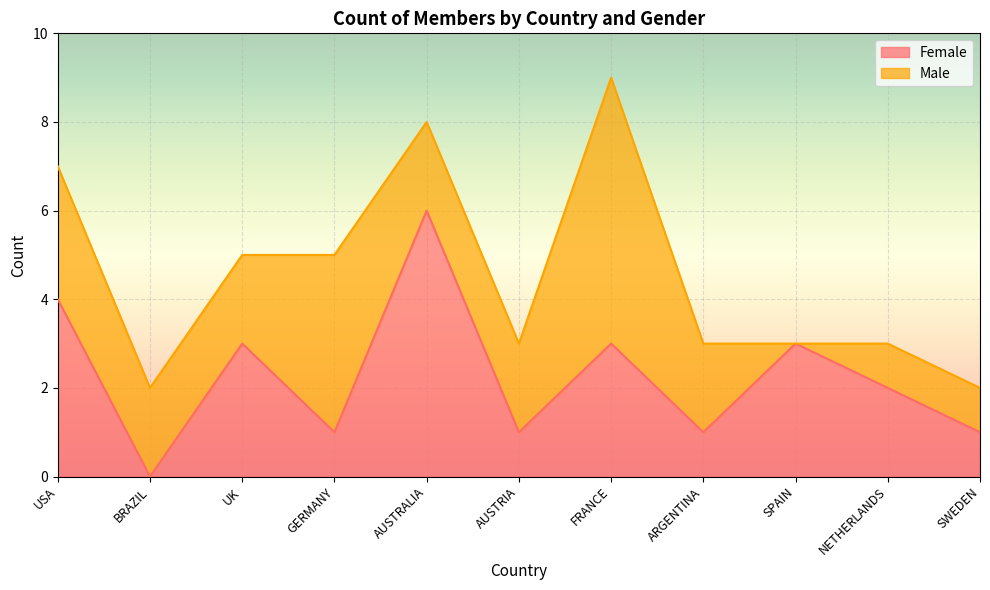

Which has a higher value, ARGENTINA or AUSTRALIA?

AUSTRALIA